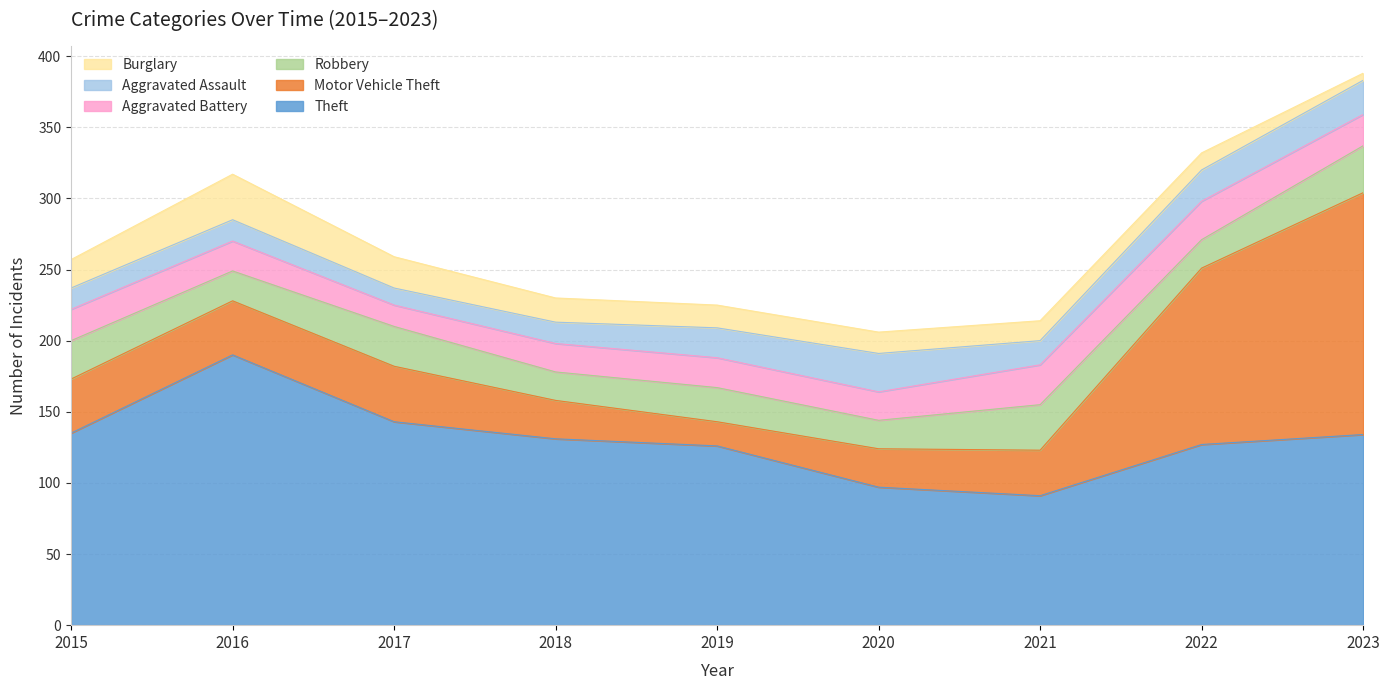

The Robbery series shows 37 at 2017. True or false?

False